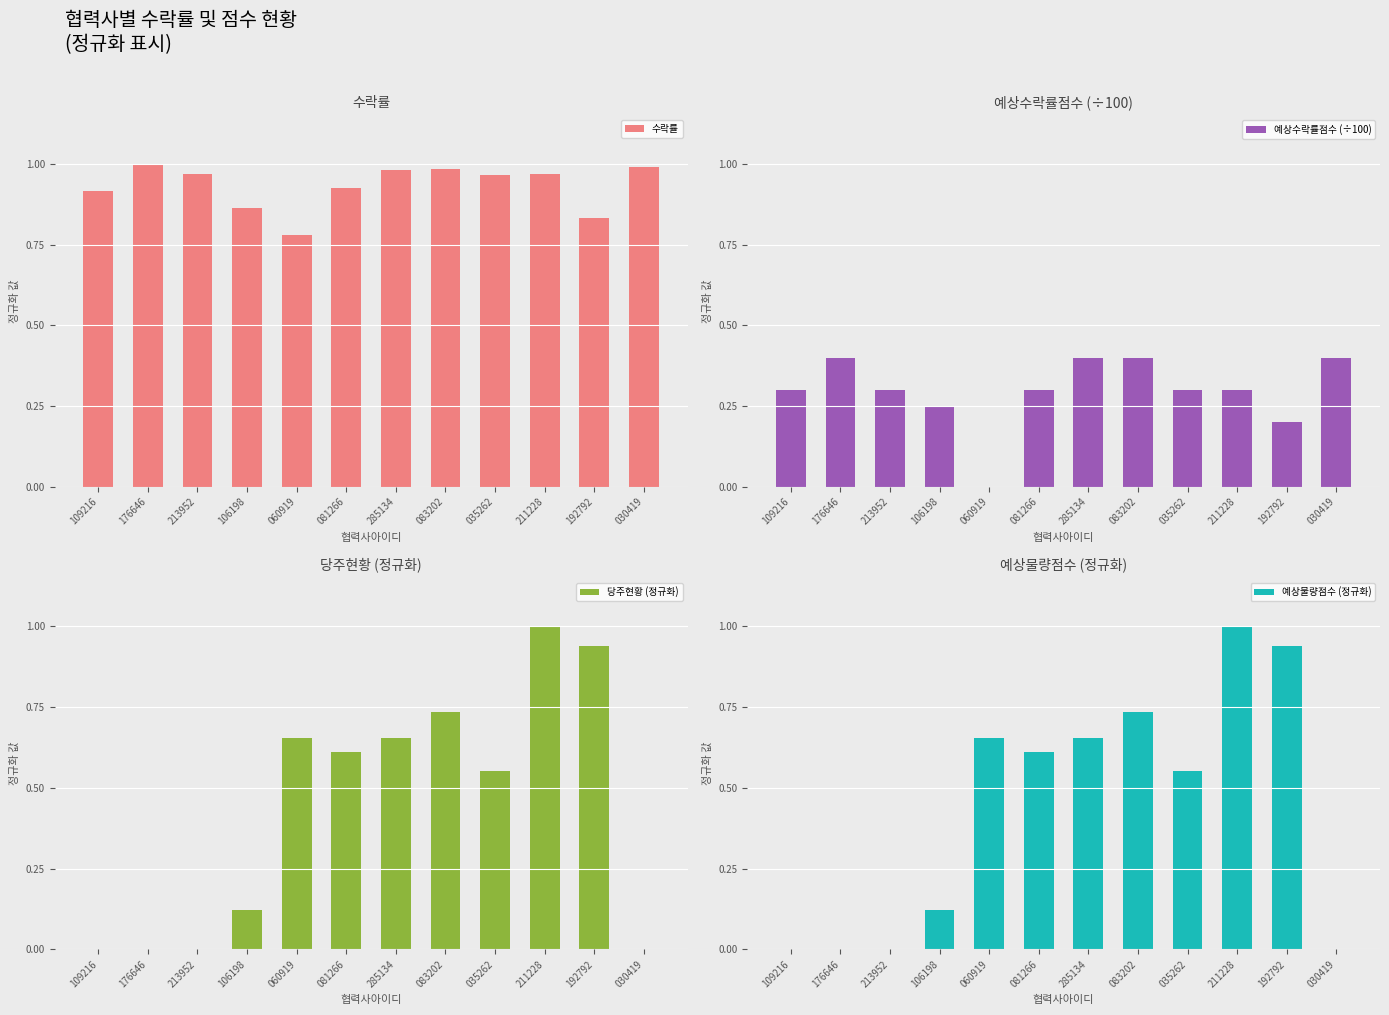

At which label does 예상수락률점수 (÷100) reach its peak?

176646